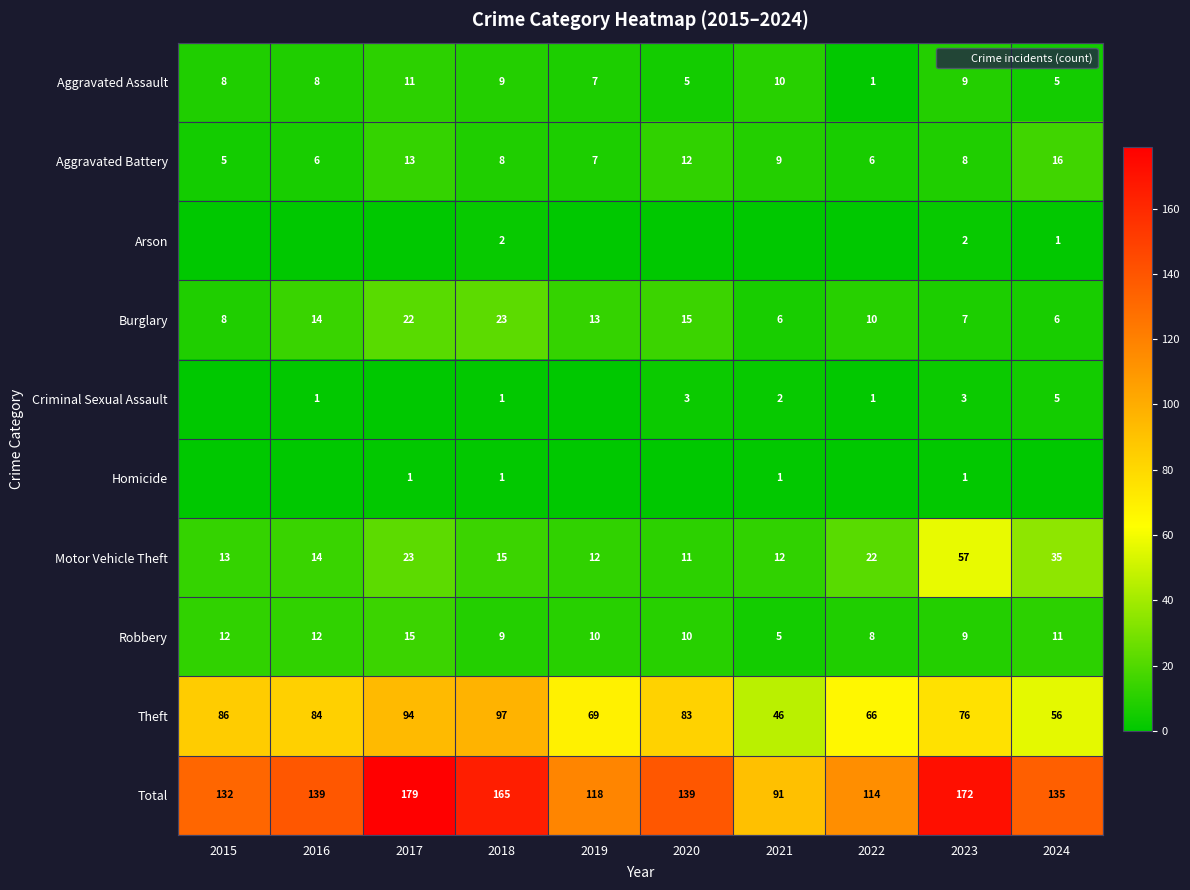

What is the sum of the Robbery values at 2017 and 2019?

25